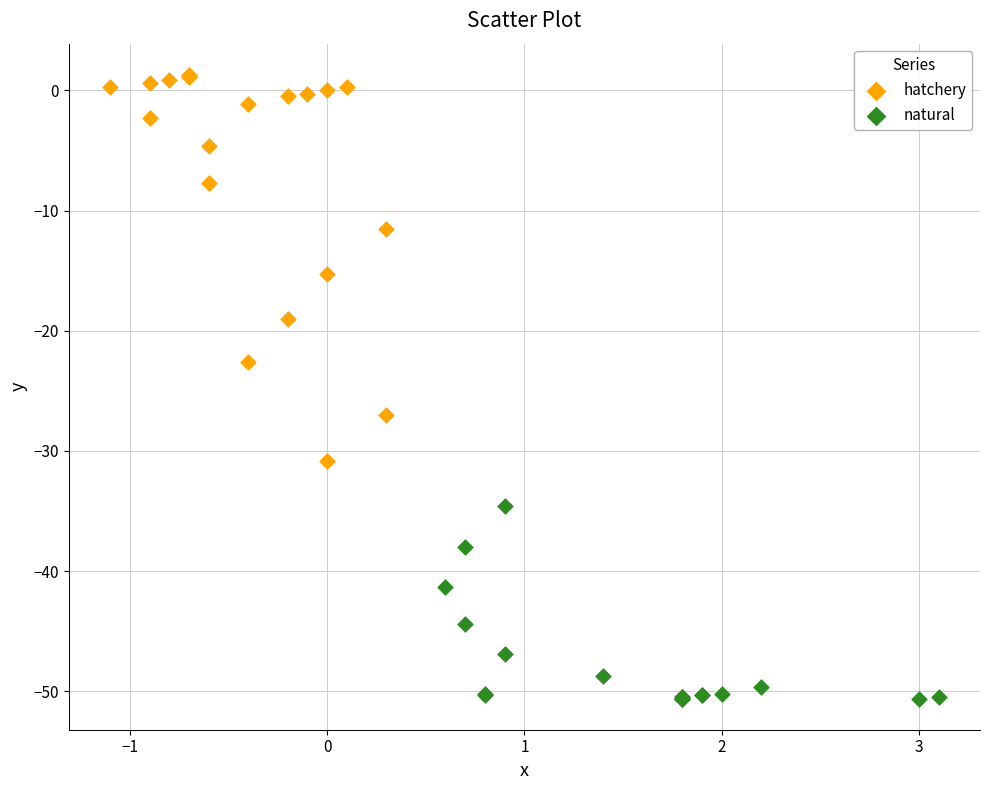

Which series has the largest Y range (max minus min)?

hatchery